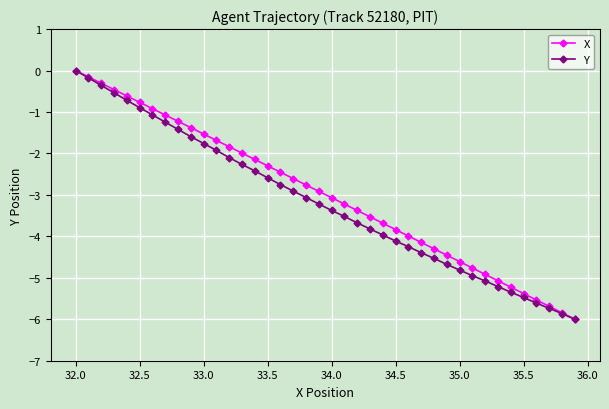

What is the smallest value displayed?

-6.0